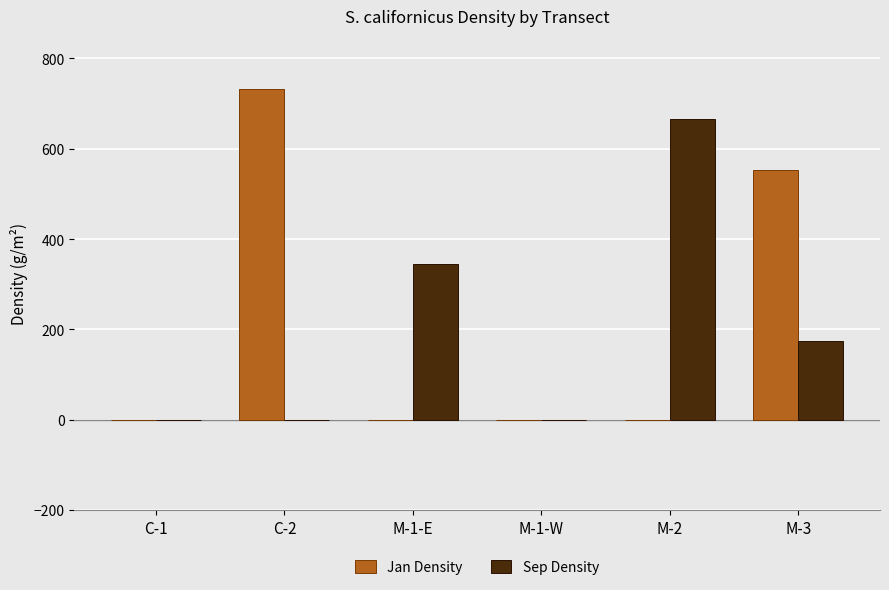

Are the bars grouped side by side (vs. stacked)?

Yes